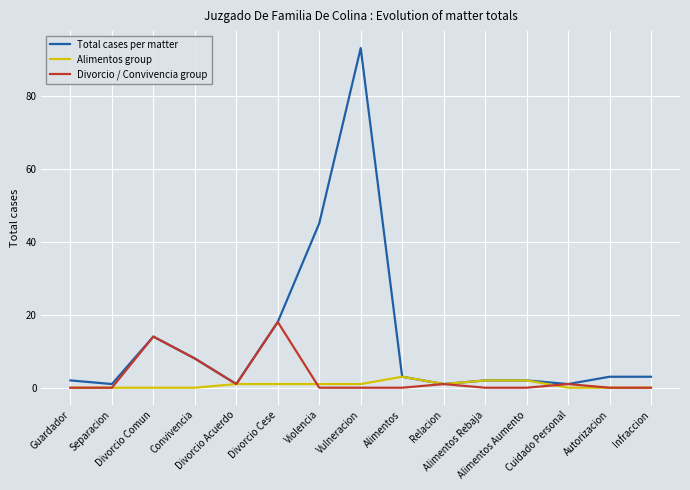

Which series has the widest spread of values?

Total cases per matter